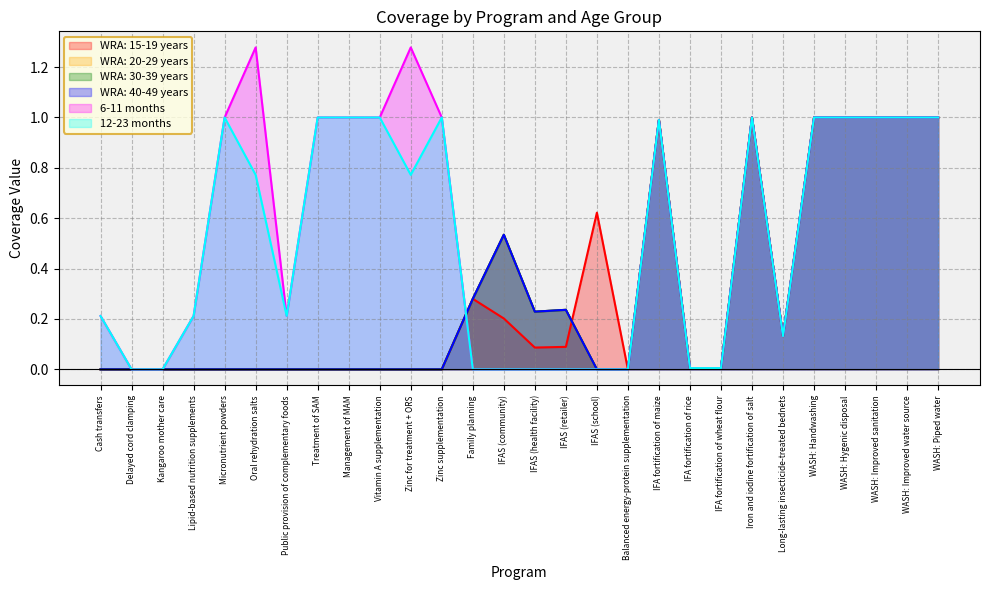

Does the chart have visible grid lines?

Yes